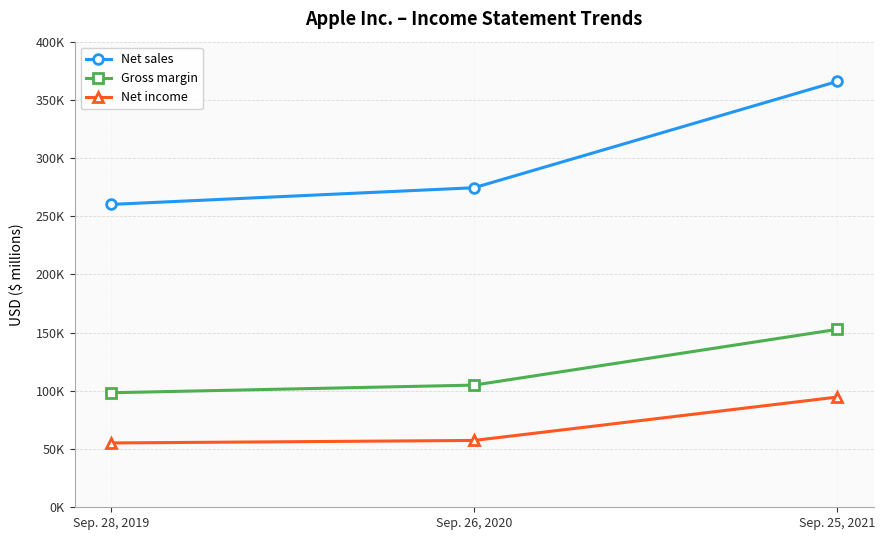

At how many categories does at least one series exceed 157193?

3